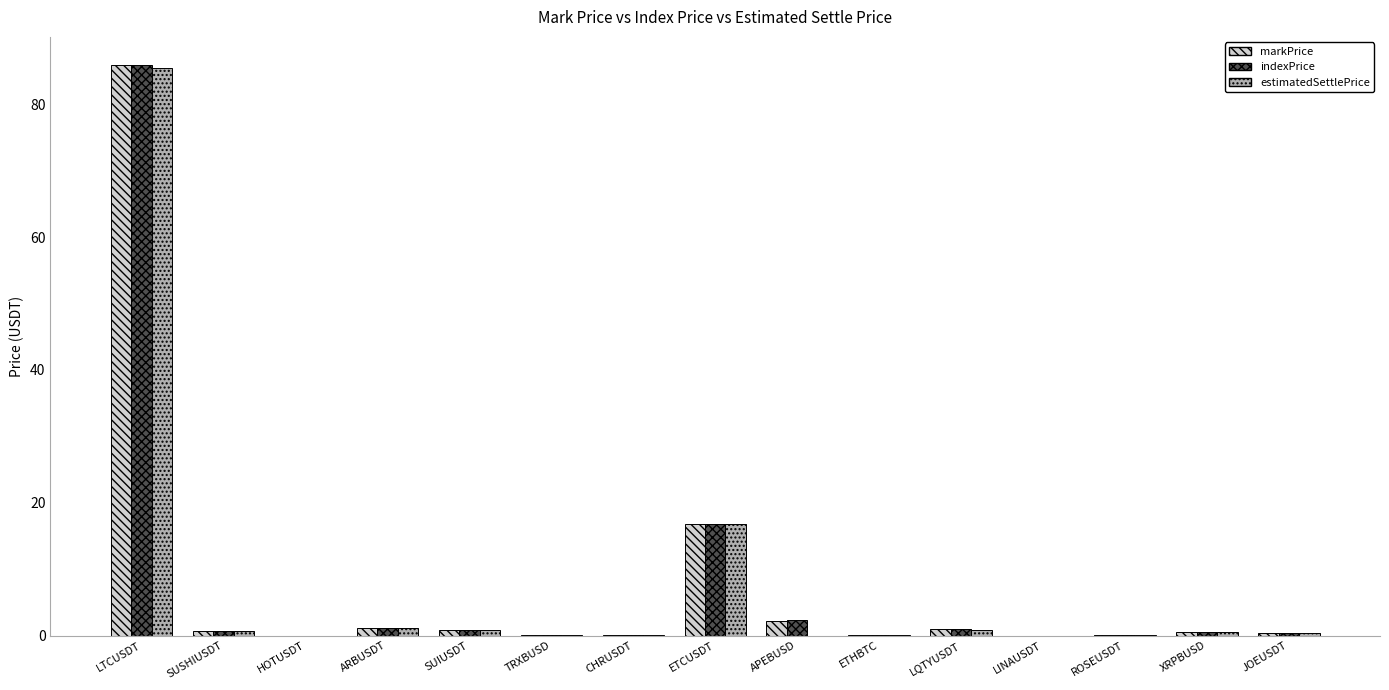

The value of markPrice at LTCUSDT is 85.8. True or false?

True